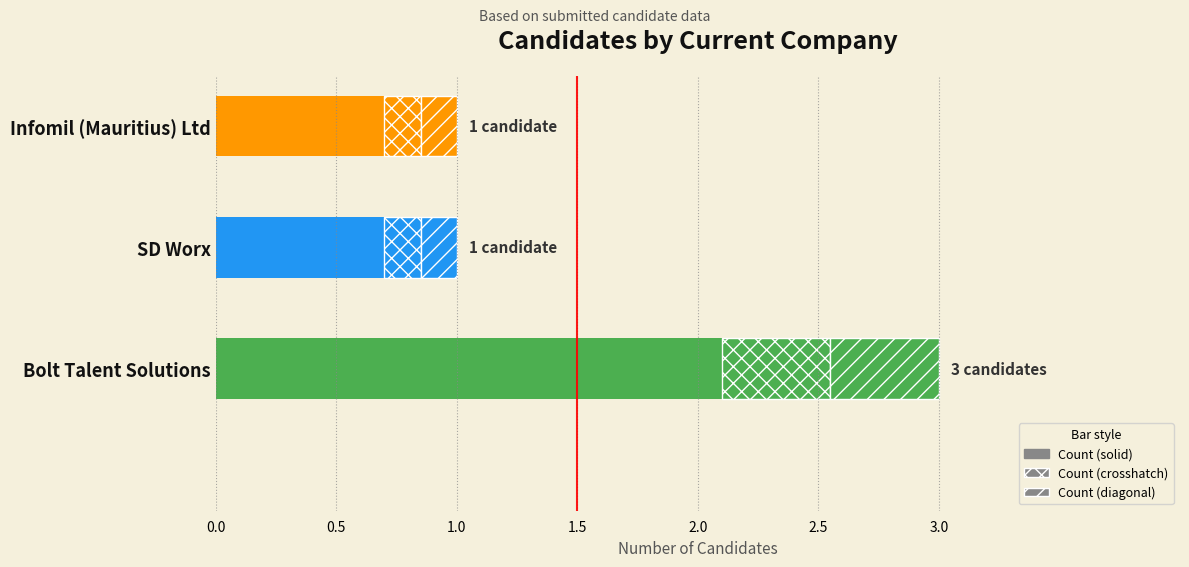

List the labels in order of value, smallest first.

SD Worx, Infomil (Mauritius) Ltd, Bolt Talent Solutions